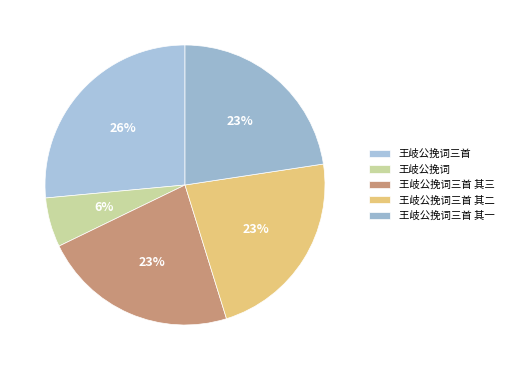

Is it true that 王岐公挽词三首 其一 is 23% of the pie?

True